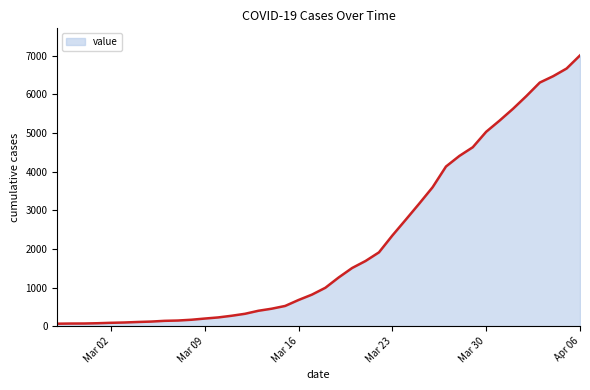

What is the greatest value displayed?

7003